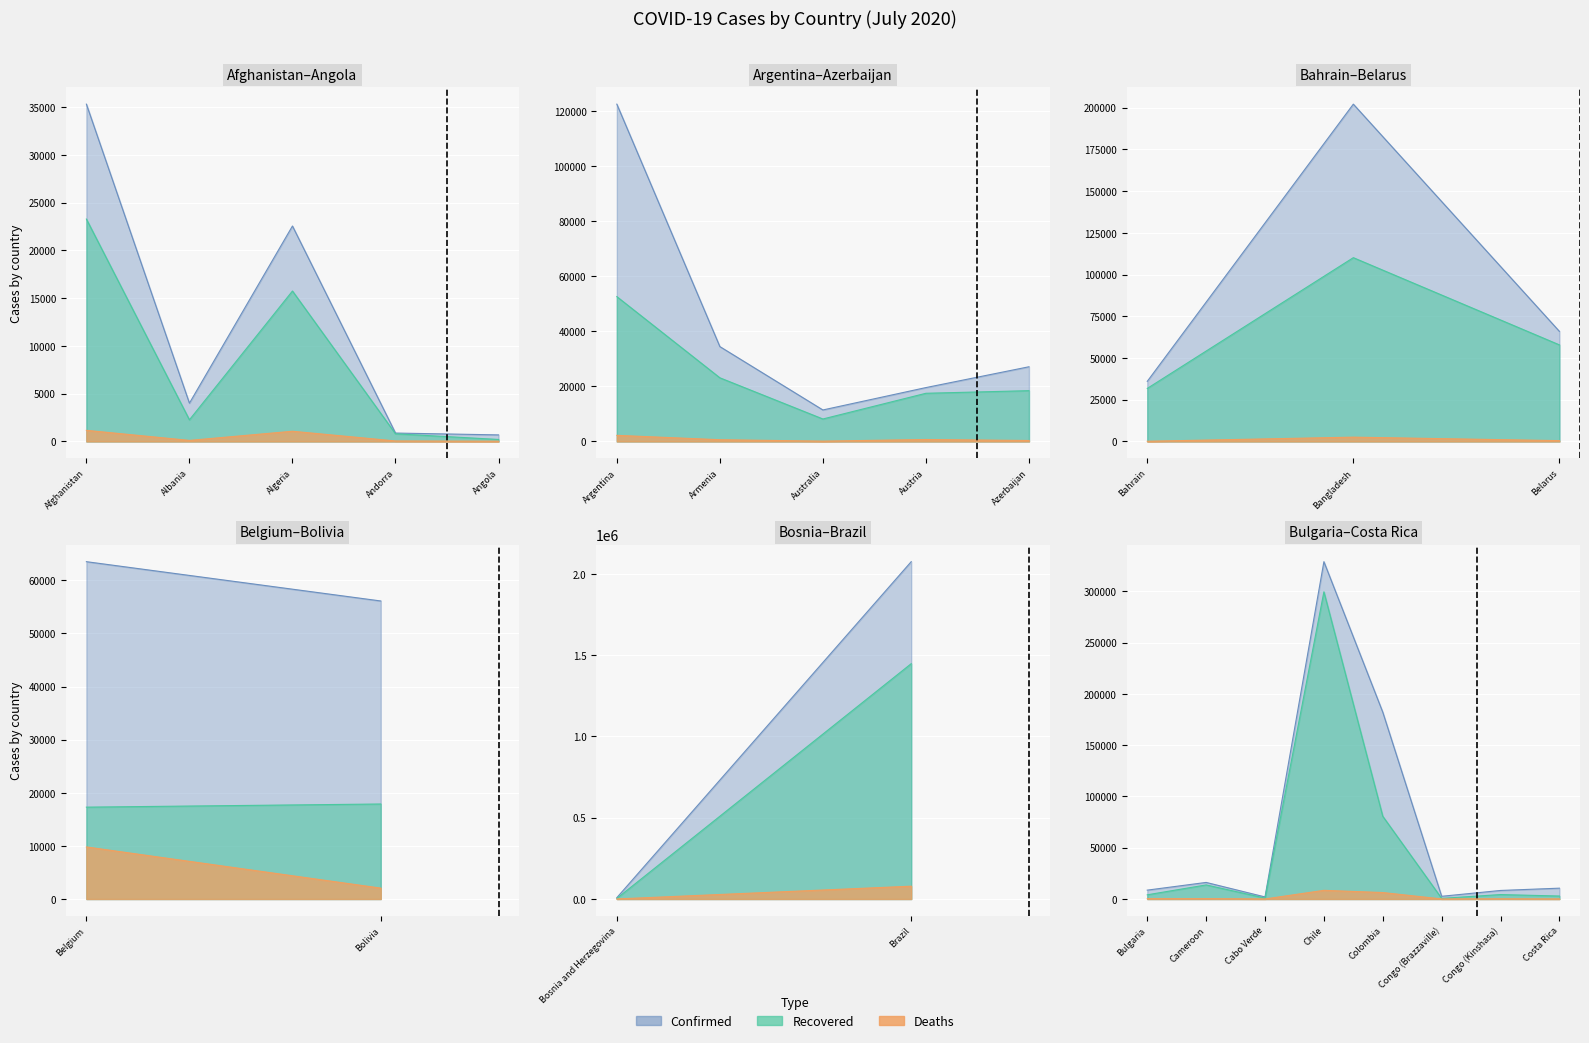

What is the approximate value of Confirmed at Bosnia and Herzegovina, to the nearest 100?

8200